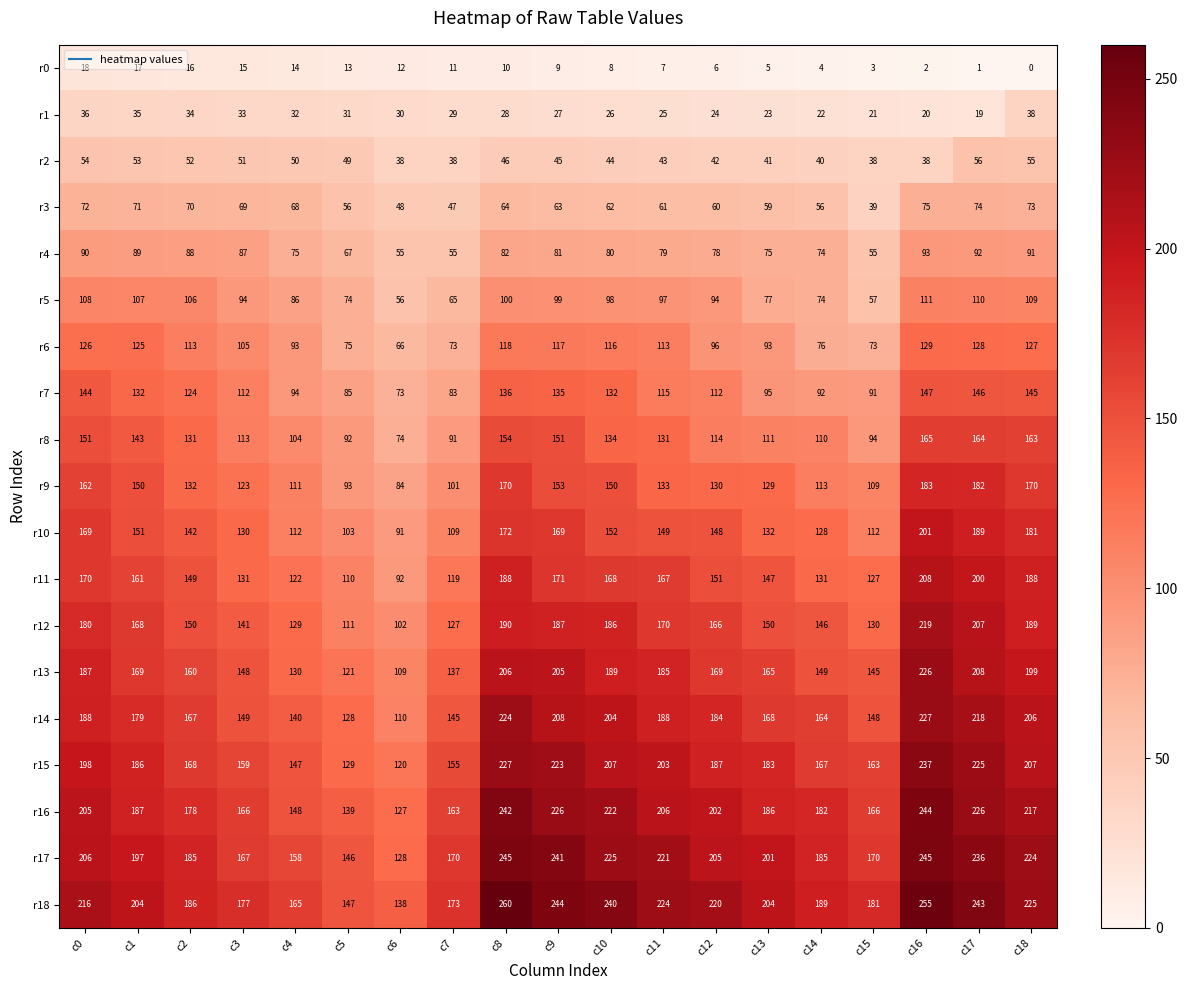

Where does the r15 series first go above 186?

c0